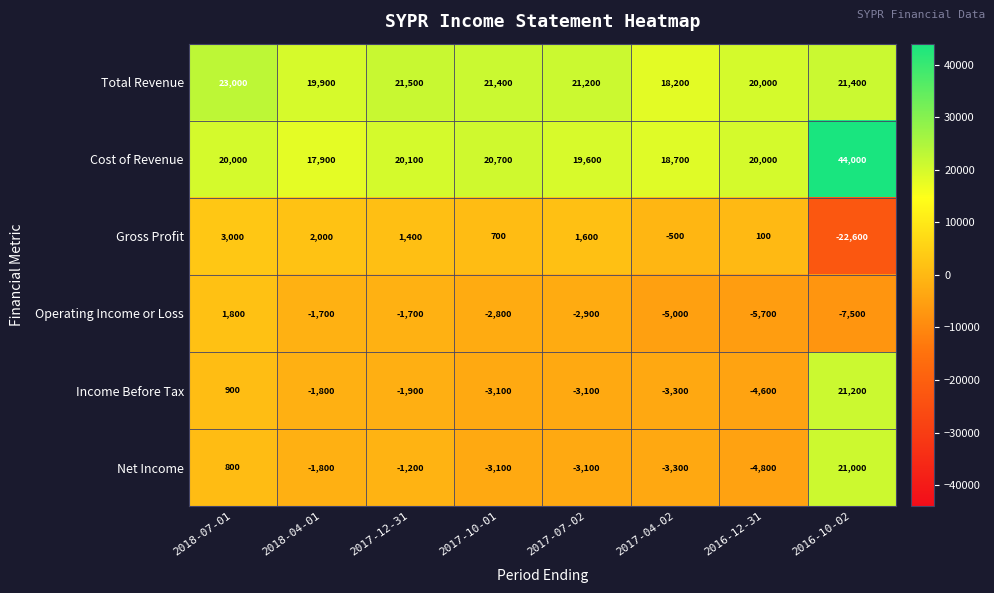

True or false: Cost of Revenue has a value of 32925 at 2016-12-31.

False